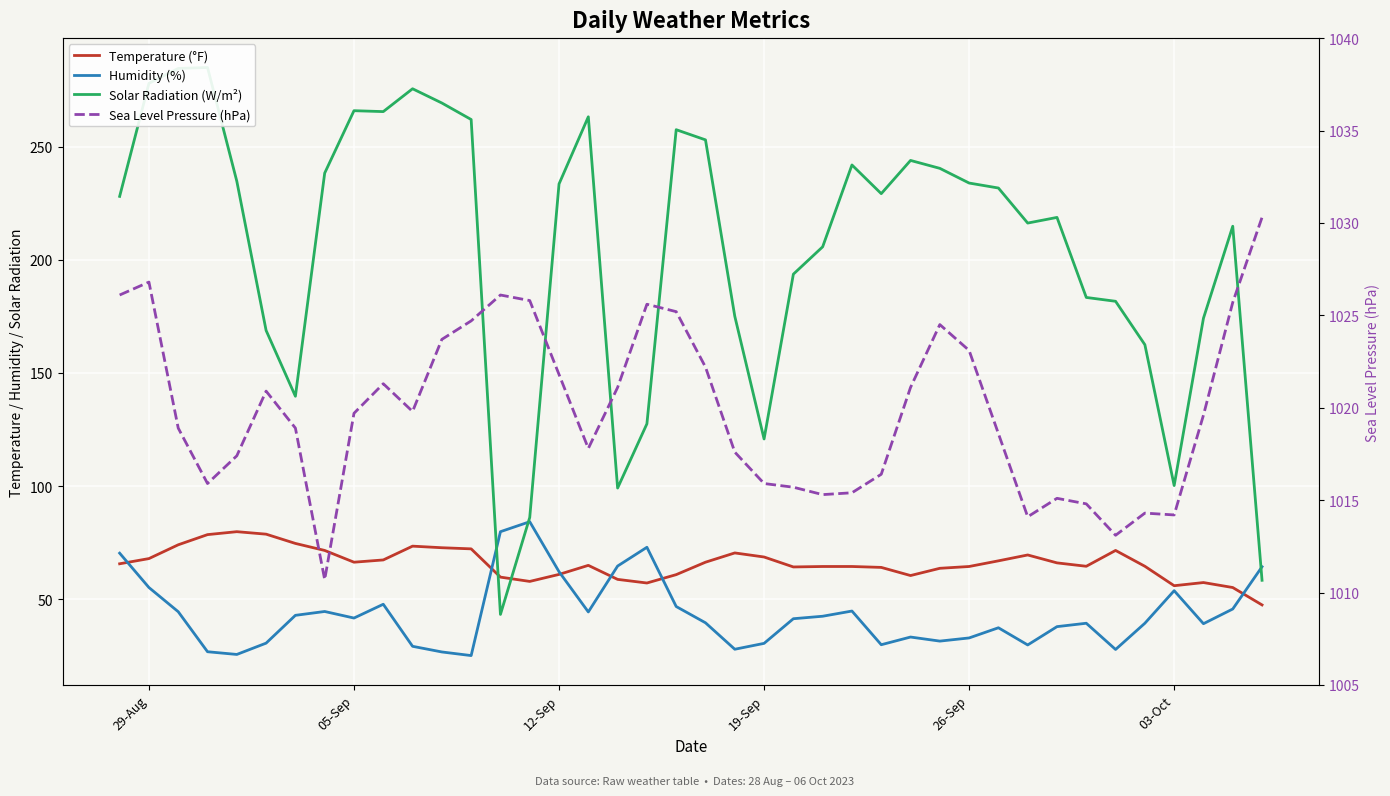

How many data points does each series have?

40